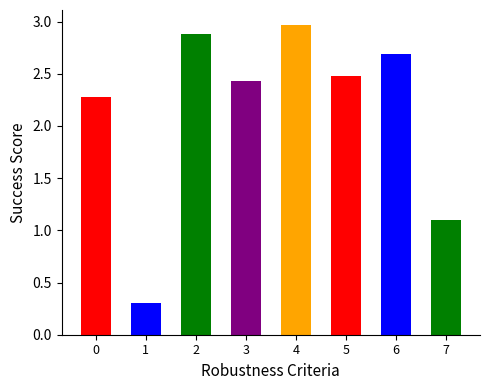

What is the difference between the maximum and second lowest values?

1.9